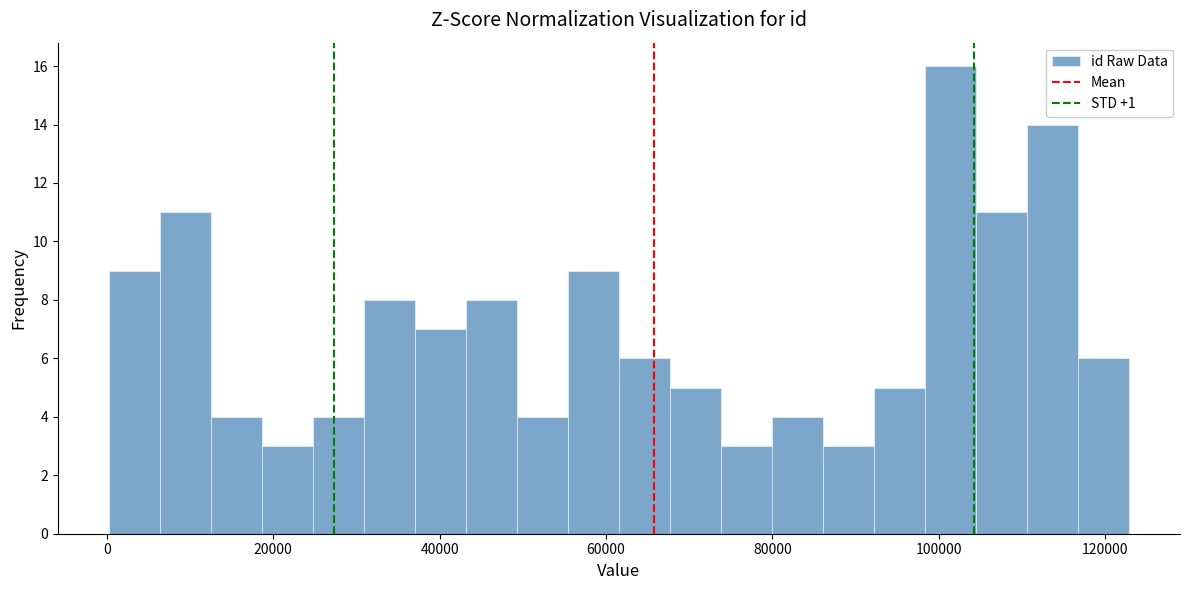

Around what value on the x-axis is the tallest bar? Give the approximate position of its centre, as read against the axis.

102000